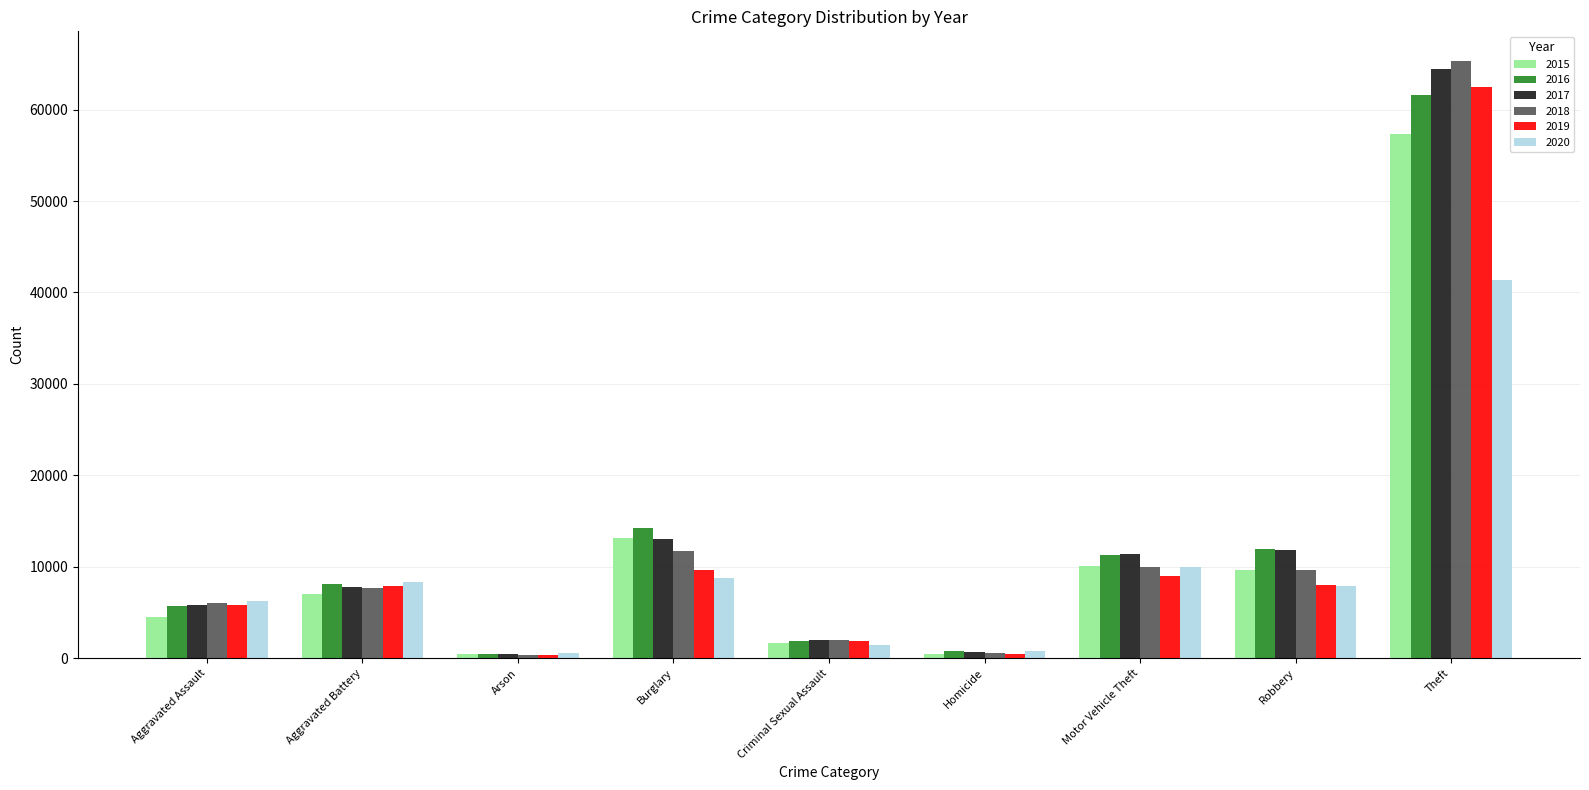

What is the minimum value for 2017?

444